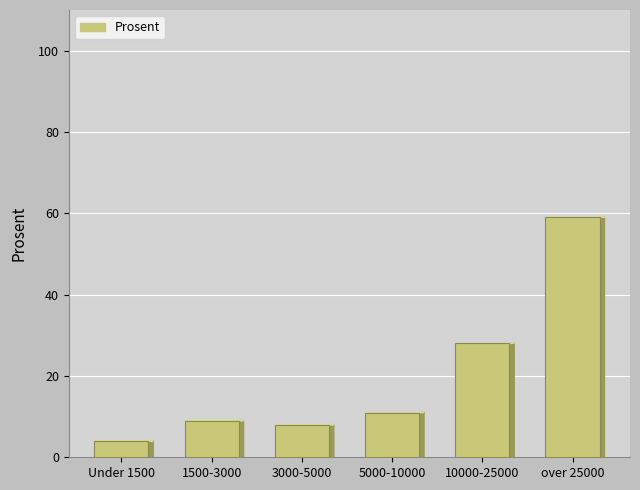

Reading left to right, what are all the values shown in this chart?

Under 1500=4	1500-3000=9	3000-5000=8	5000-10000=11	10000-25000=28	over 25000=59